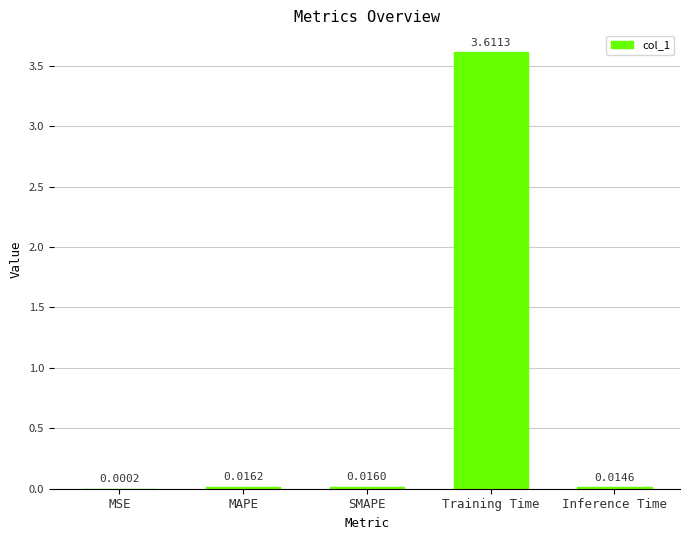

Where is the data nearest to the value 1?

MAPE